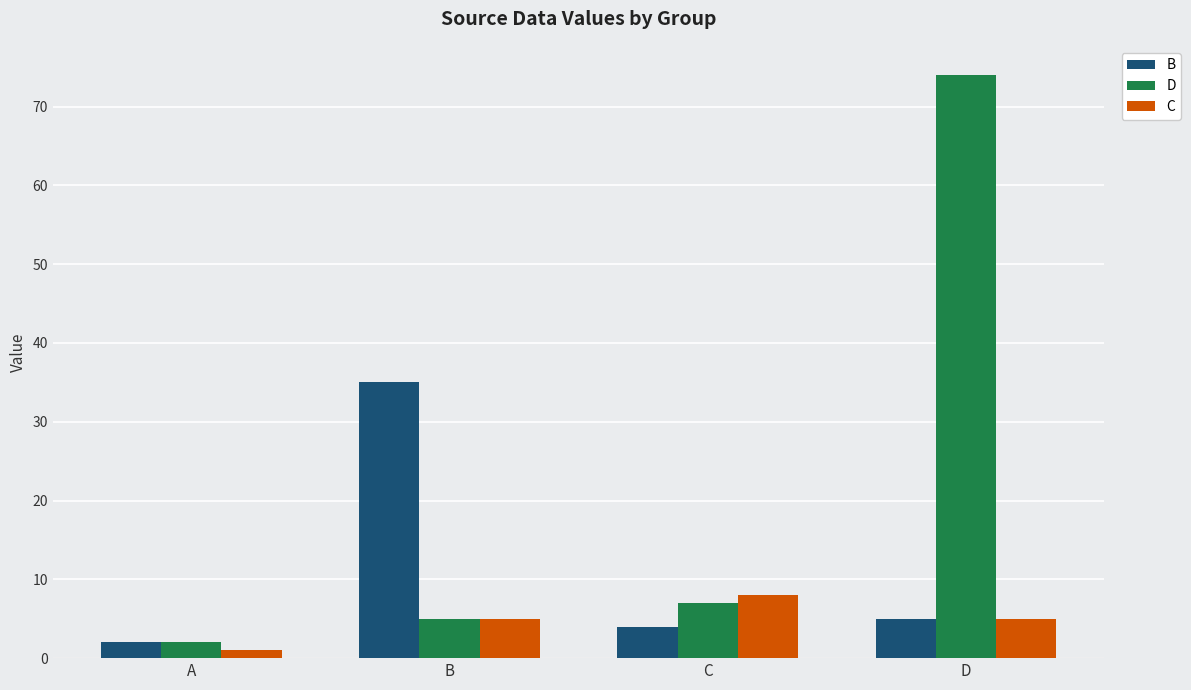

What are all the series names shown in the legend?

B, D, C